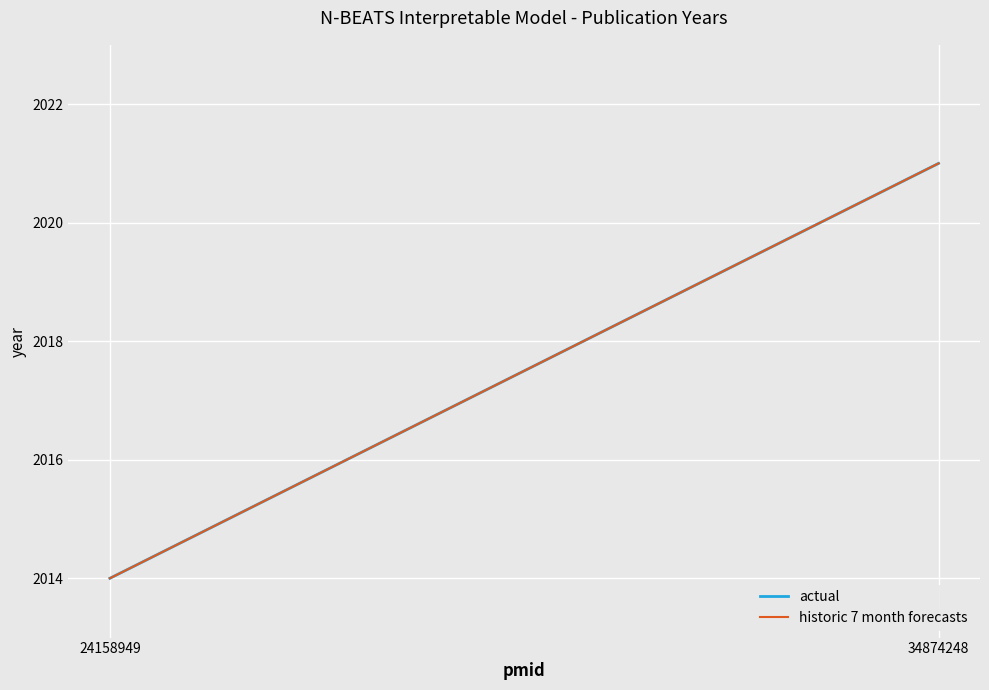

What is the total value across all series at 34874248?

4042